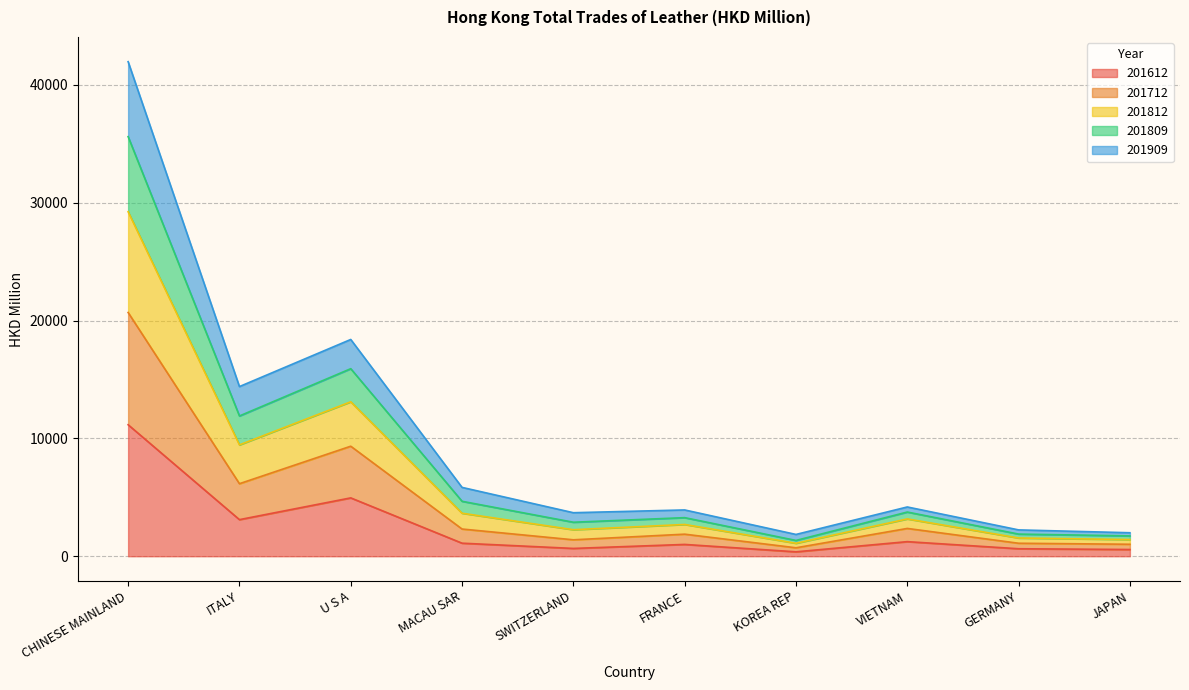

What are all the series names shown in the legend?

201612, 201712, 201812, 201809, 201909